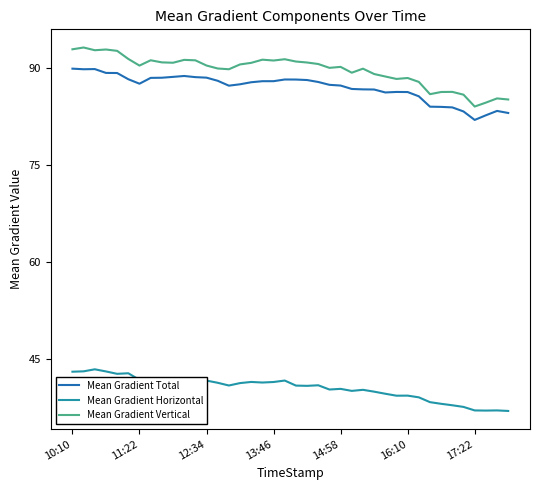

Which series has the widest spread of values?

Mean Gradient Vertical